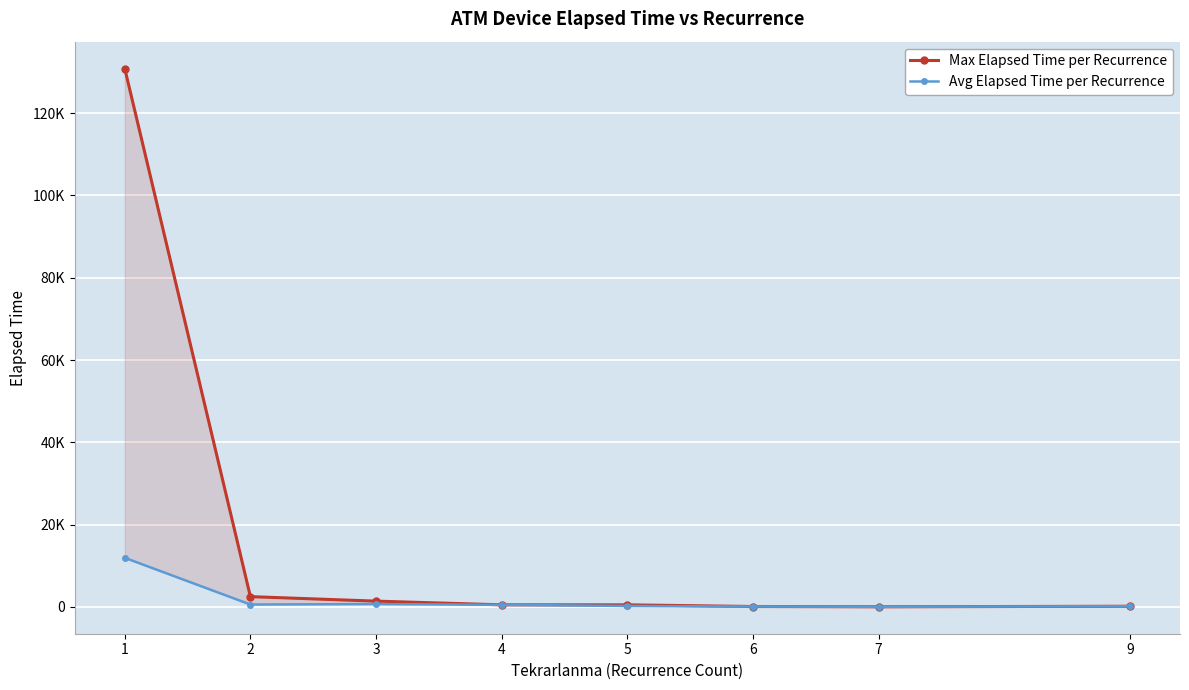

What is the approximate value of Max Elapsed Time per Recurrence at 1?

130850.0